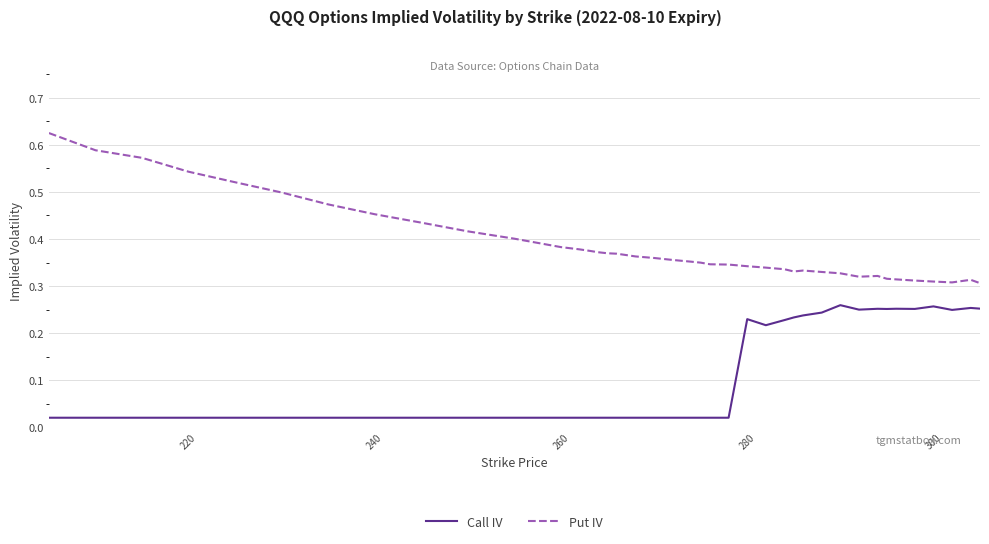

Which series has the largest total across all categories?

Put IV